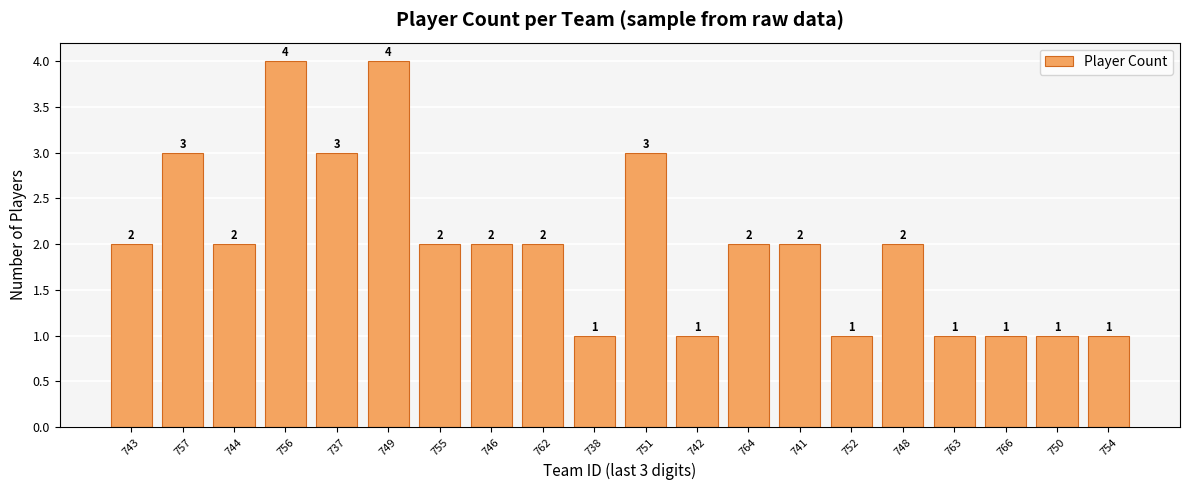

Approximately how many times larger is the value at 744 compared to 738?

2.0